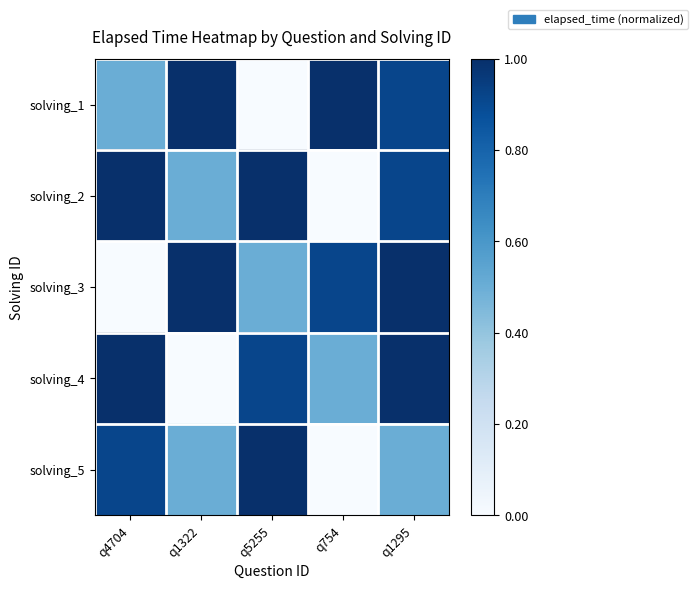

Reading right to left, extract all data points from this chart.

solving_1: q1295=0.9	q754=1.0	q5255=0.0	q1322=1.0	q4704=0.5
solving_2: q1295=0.9	q754=0.0	q5255=1.0	q1322=0.5	q4704=1.0
solving_3: q1295=1.0	q754=0.9	q5255=0.5	q1322=1.0	q4704=0.0
solving_4: q1295=1.0	q754=0.5	q5255=0.9	q1322=0.0	q4704=1.0
solving_5: q1295=0.5	q754=0.0	q5255=1.0	q1322=0.5	q4704=0.9